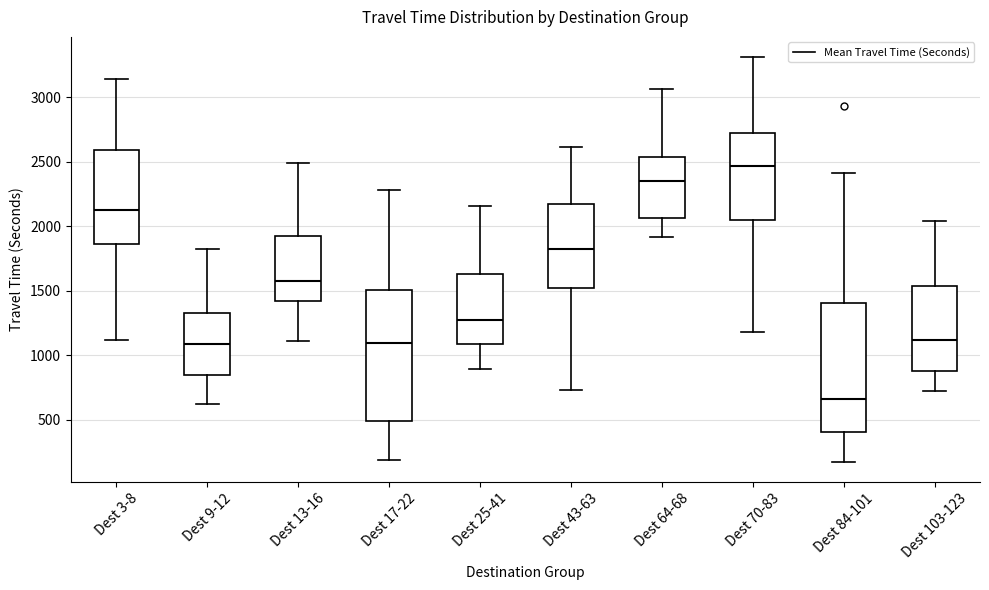

Which box's median line is the highest?

Dest 70-83